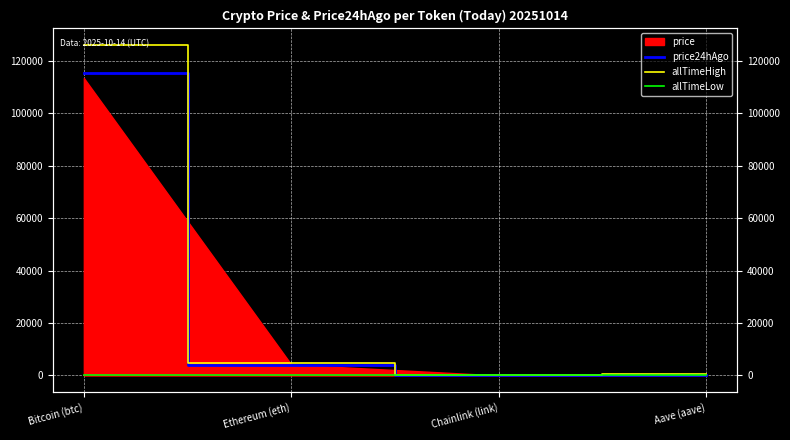

At how many categories does at least one series exceed 49929?

1